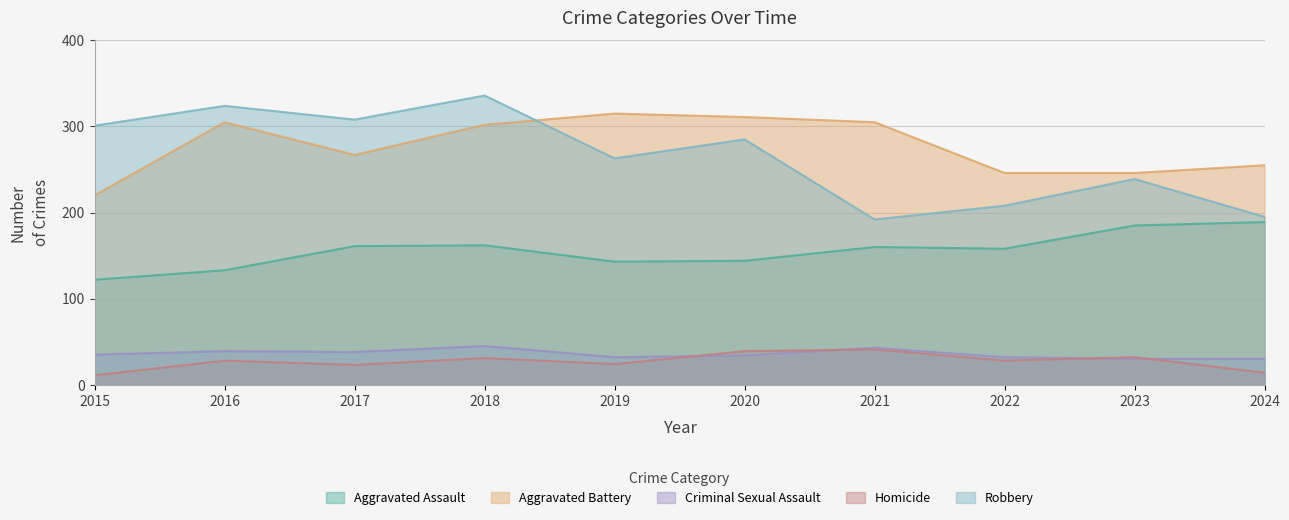

What is the smallest value displayed?

11